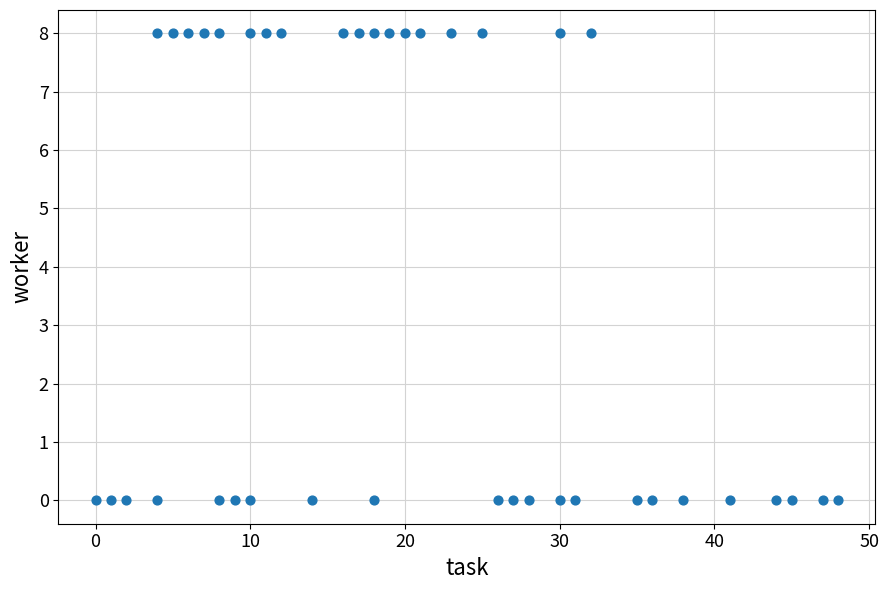

What is the range of X values (max minus min)?

48